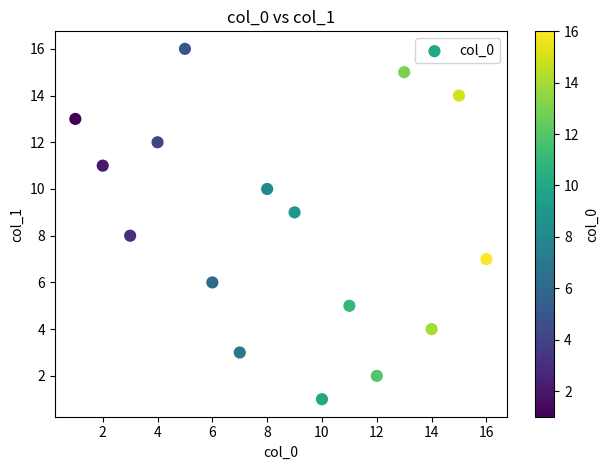

What is the range of Y values (max minus min)?

15